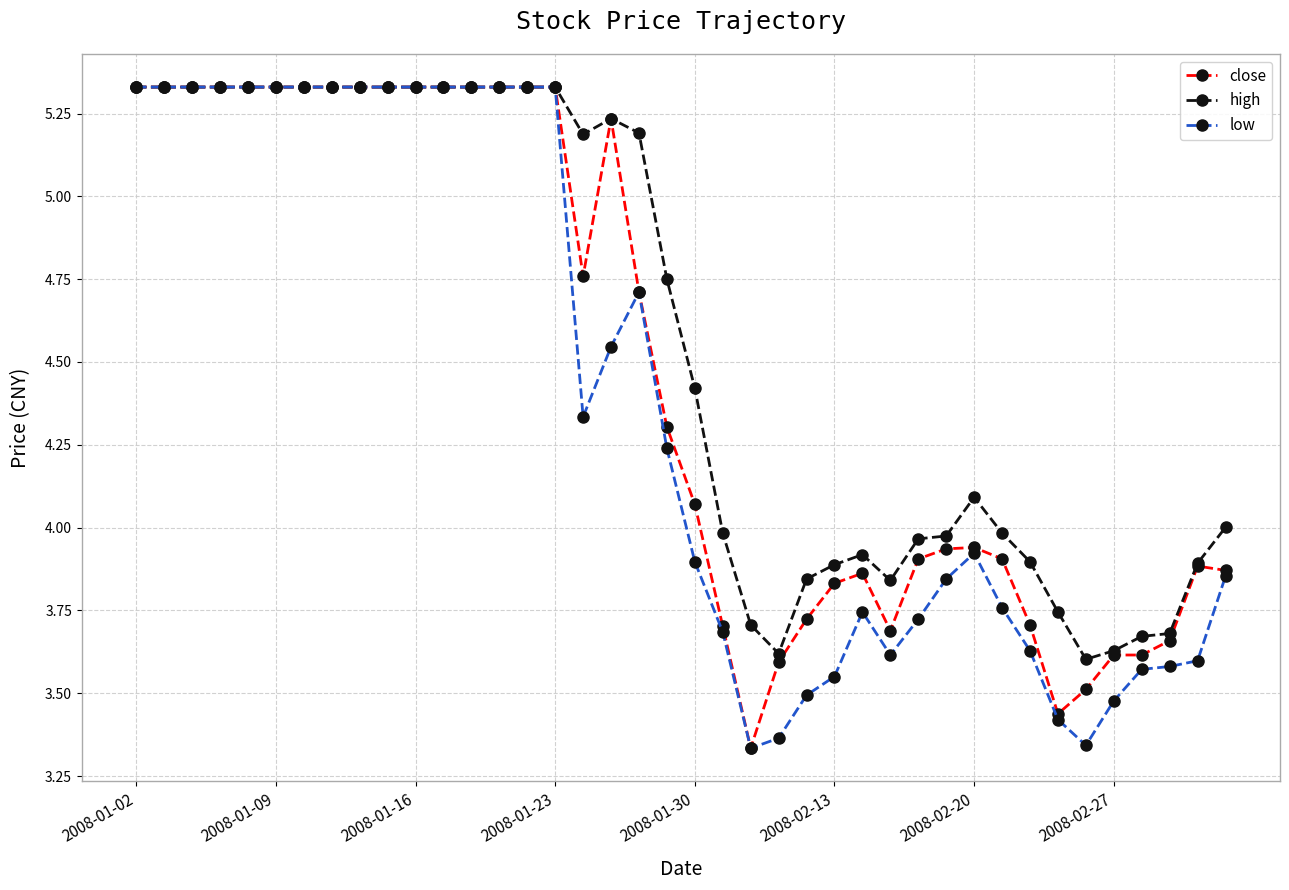

True or false: low has more than 0 interior local peaks.

True